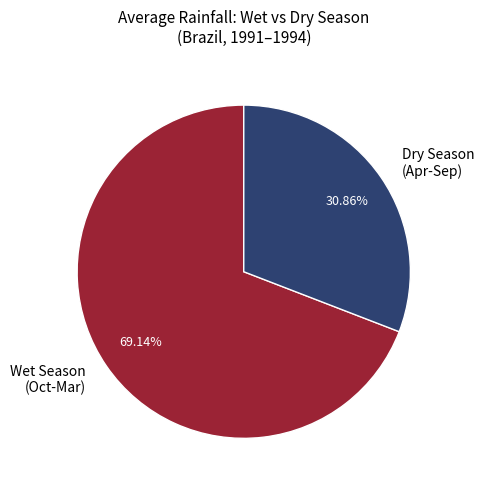

Count the number of slices in the pie.

2